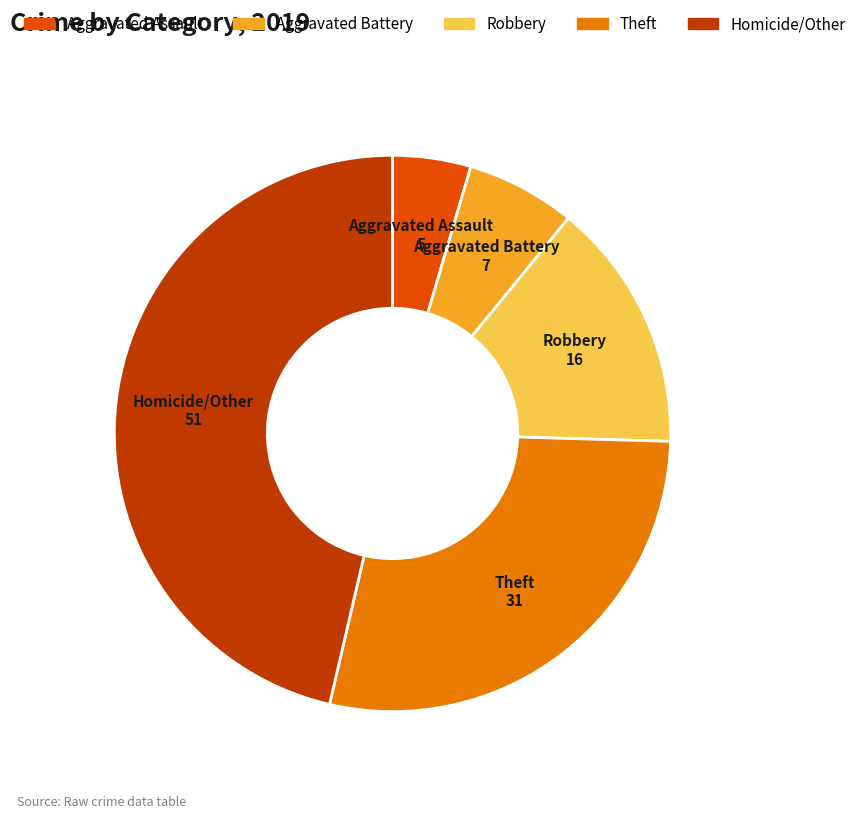

Does any single category account for the majority?

No